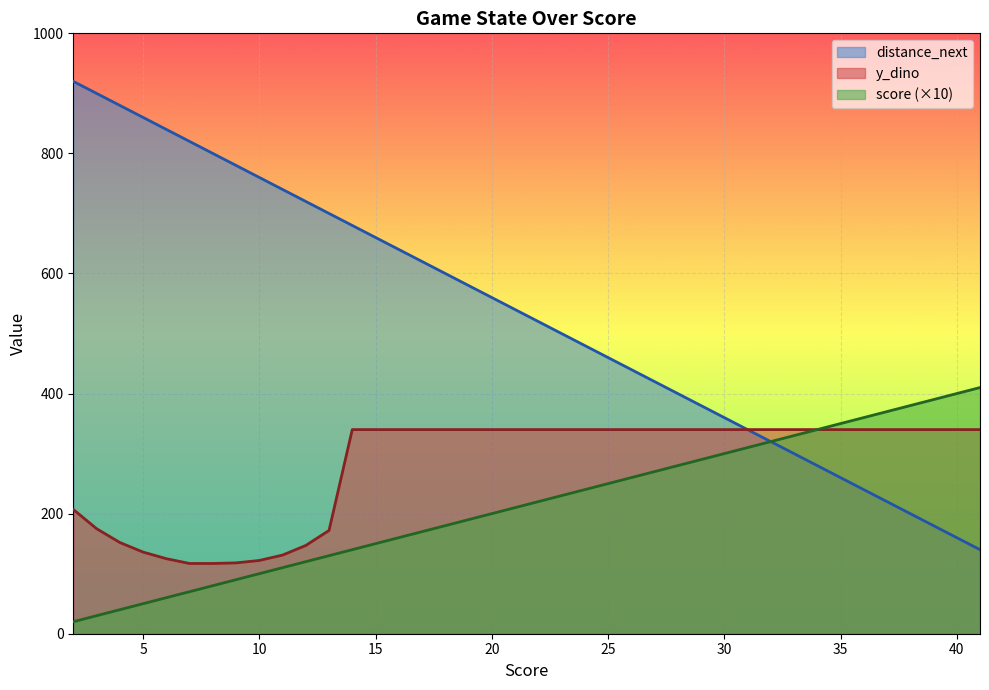

True or false: score and y_dino intersect in this chart.

False